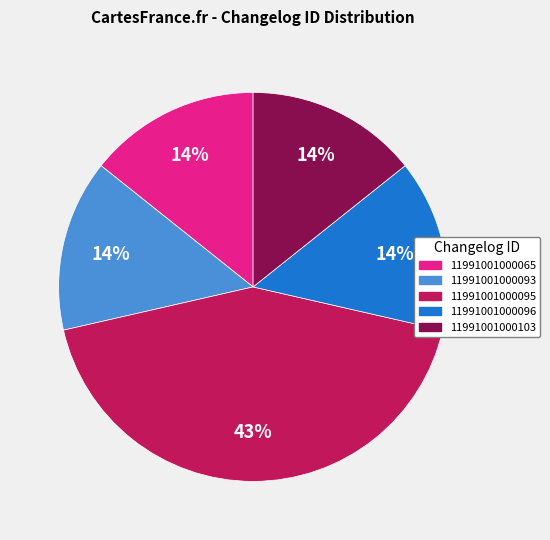

Between 11991001000095 and 11991001000103, which is larger?

11991001000095